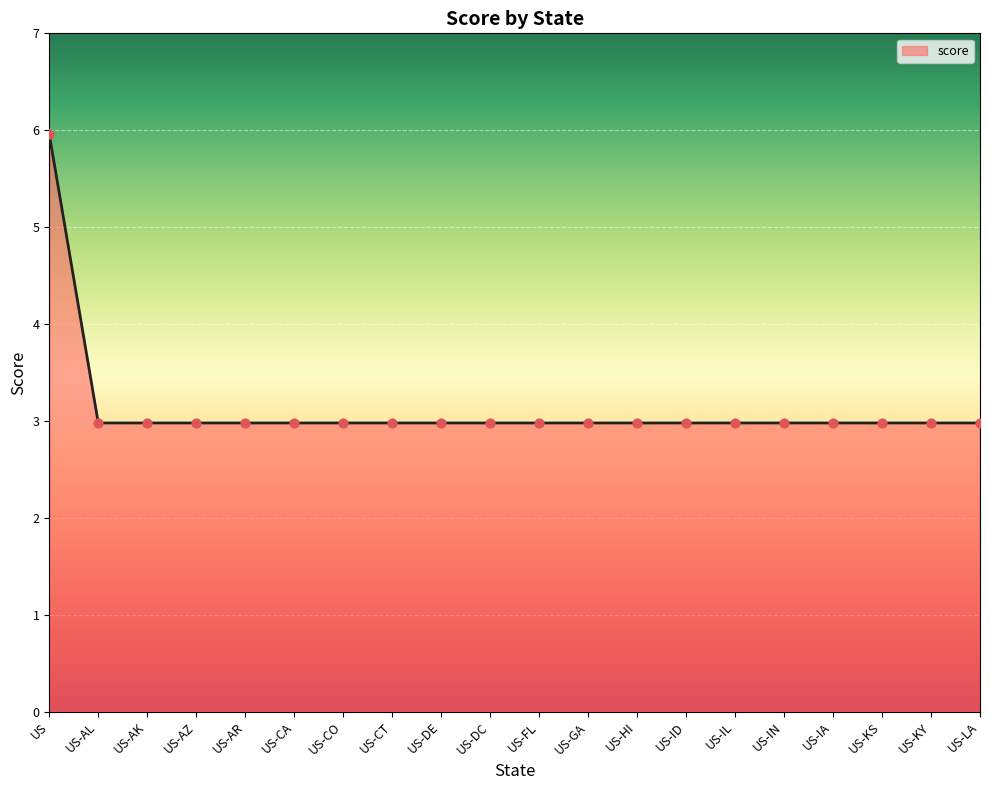

What is the change in value from US to US-ID?

-3.0